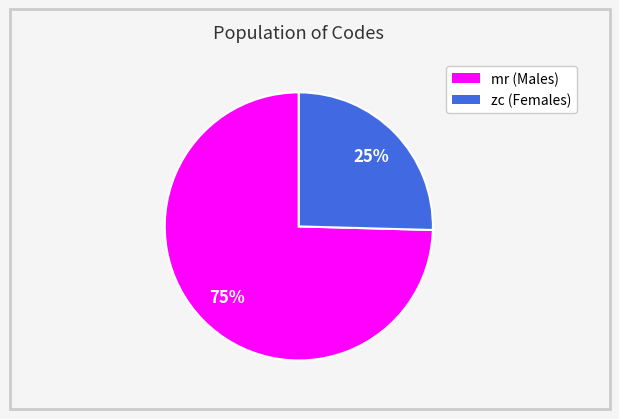

The zc slice represents 38% of the pie. True or false?

False